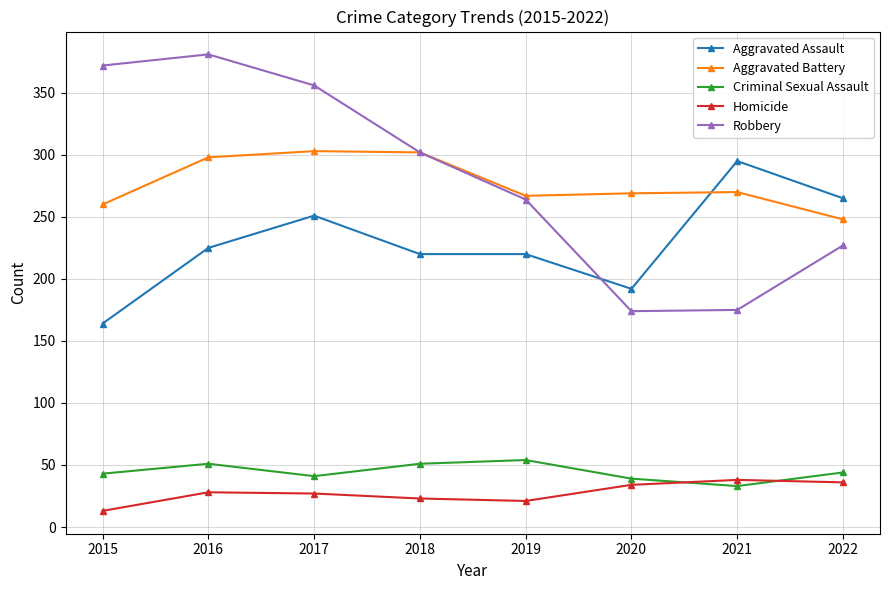

What is the value of the Criminal Sexual Assault point at the 1st from the left?

43